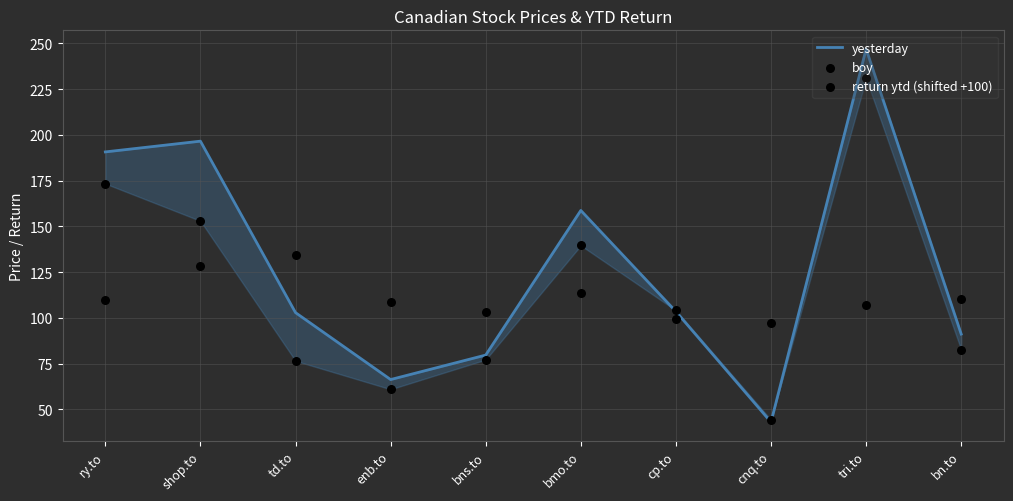

Which series has the widest spread of Y values?

yesterday